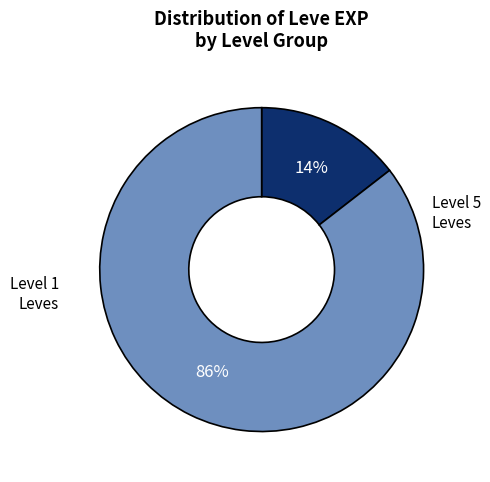

To the nearest percent, what is the average slice percentage?

50%